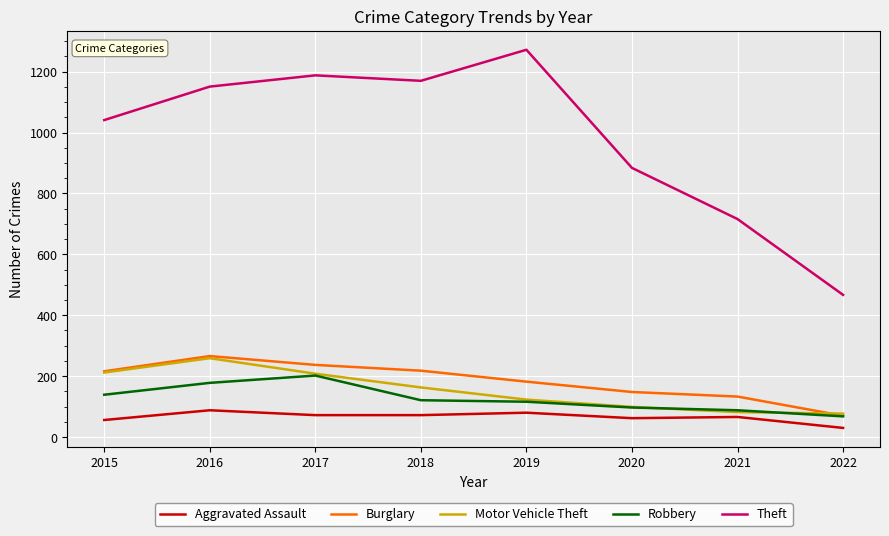

What is the difference between the highest and lowest values at 2015?

985